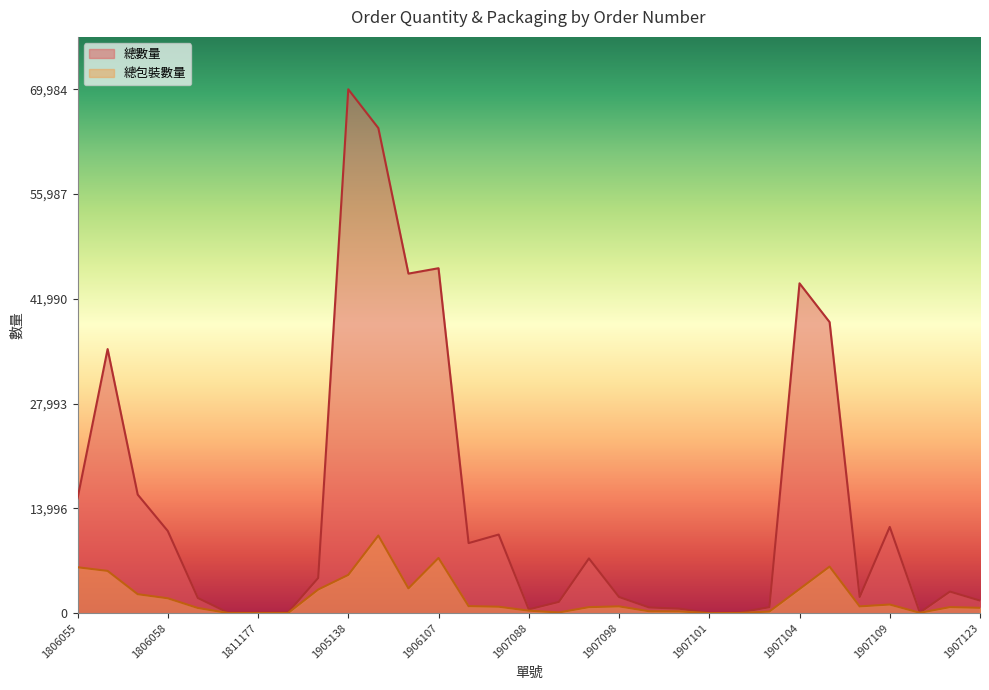

How many values in the 總包裝數量 series are below 861?

15